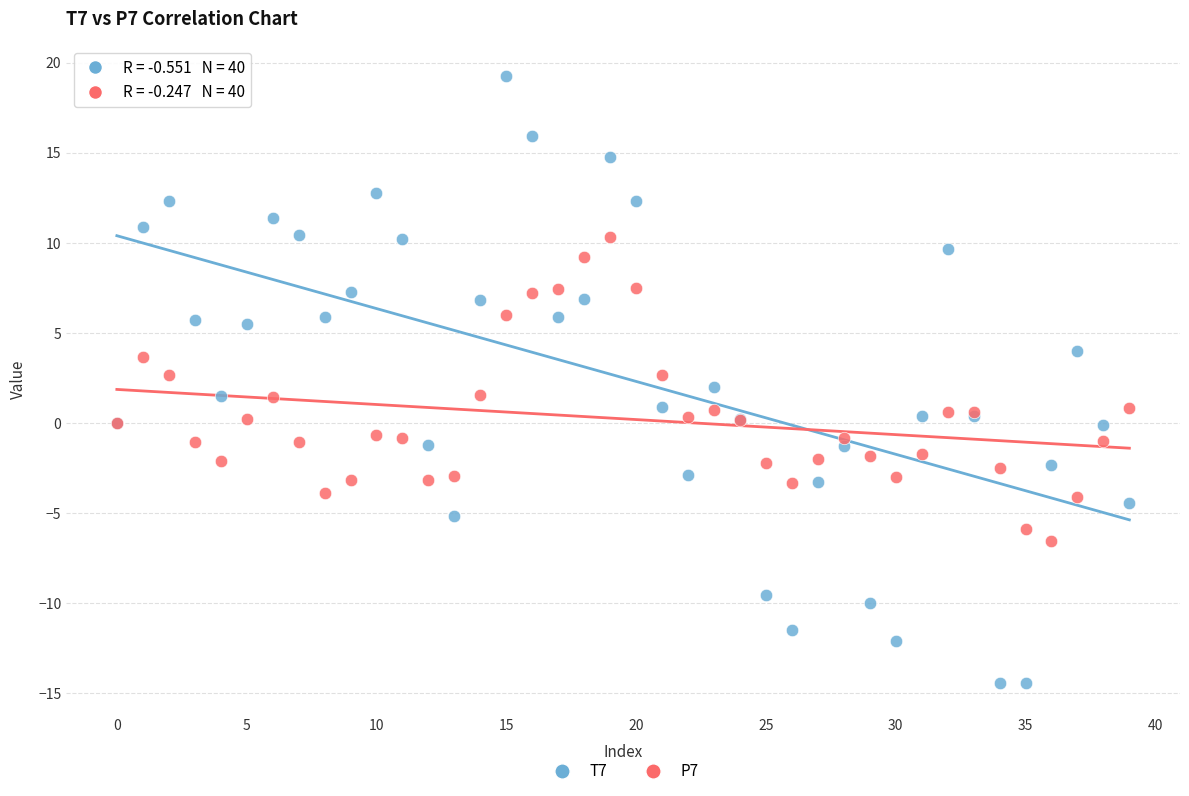

Which series has the largest Y range (max minus min)?

T7